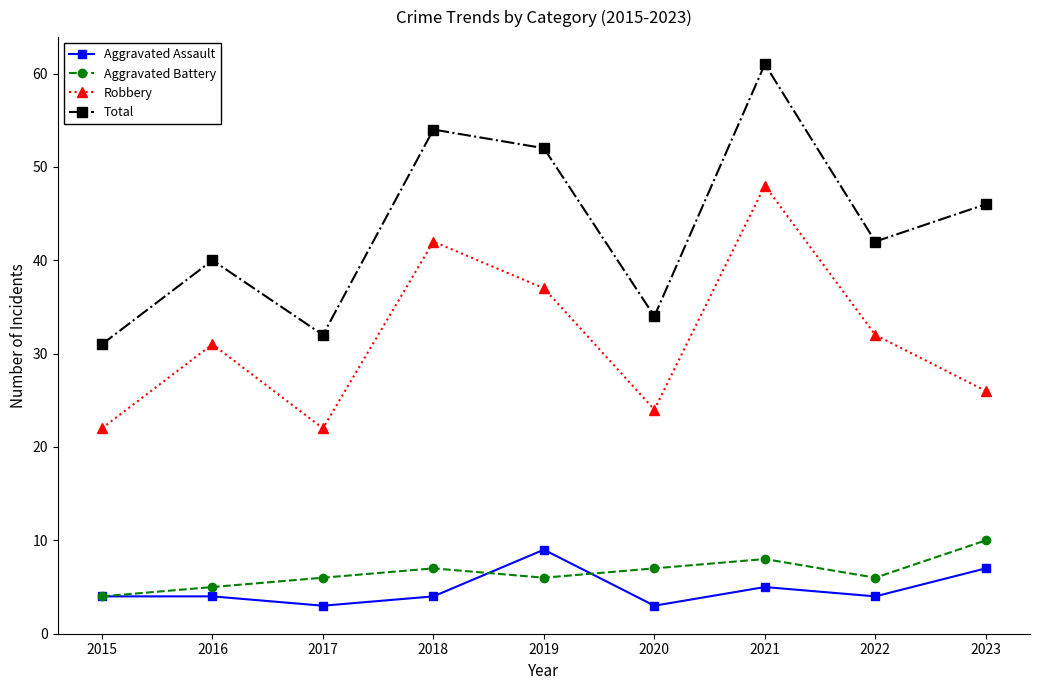

The value of Total at 2020 is 14. True or false?

False